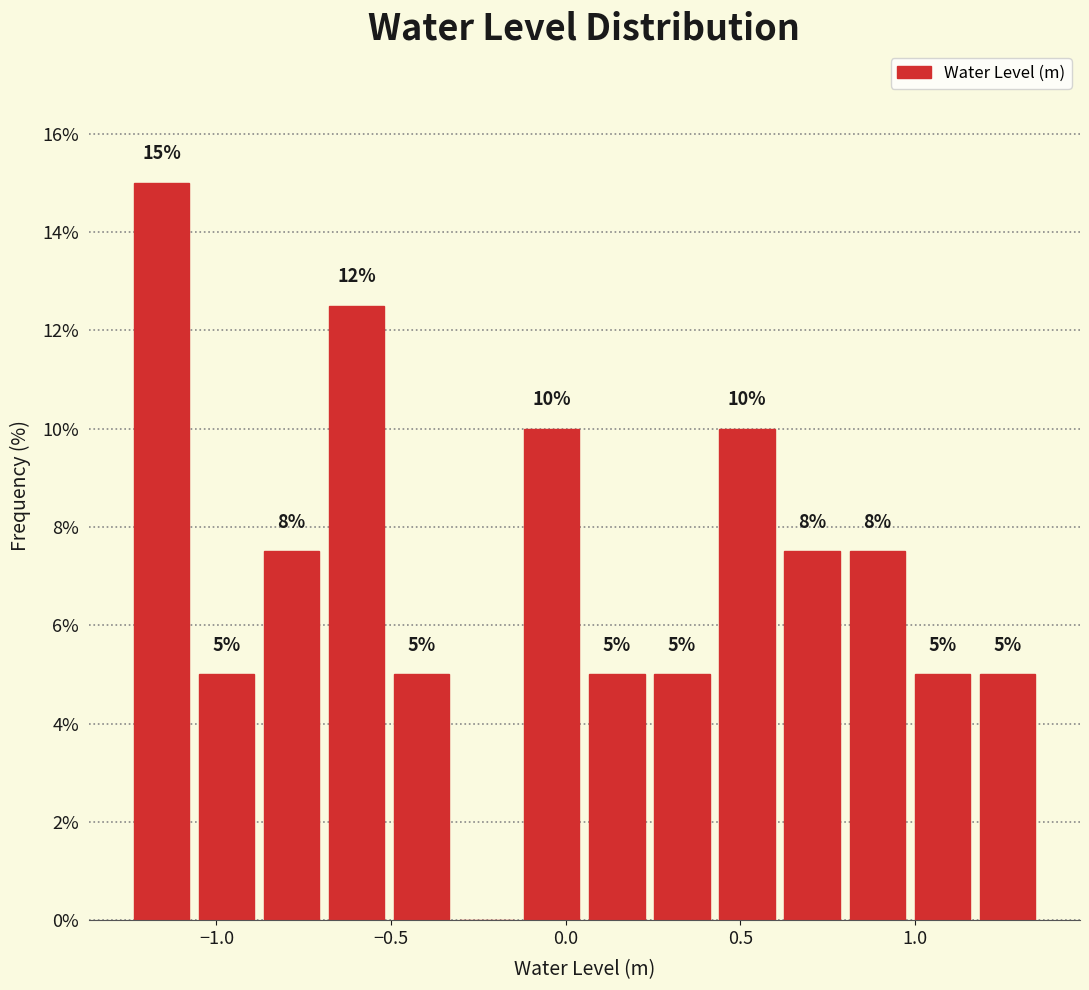

Around what value on the x-axis is the tallest bar? Give the approximate position of its centre, as read against the axis.

-1.15